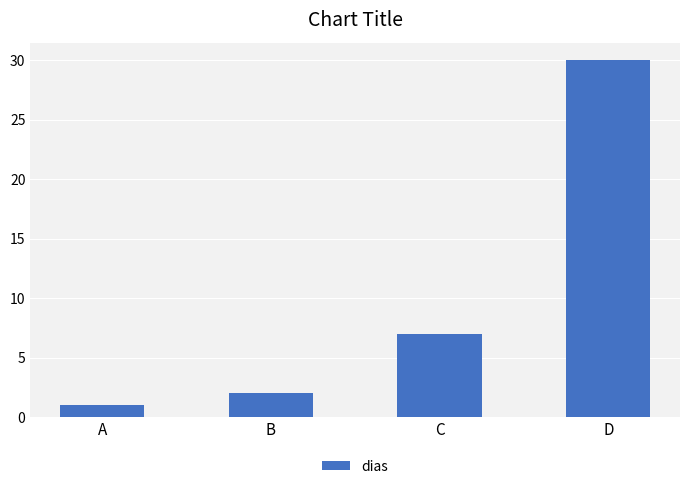

What is the sum of the values at D and A?

31